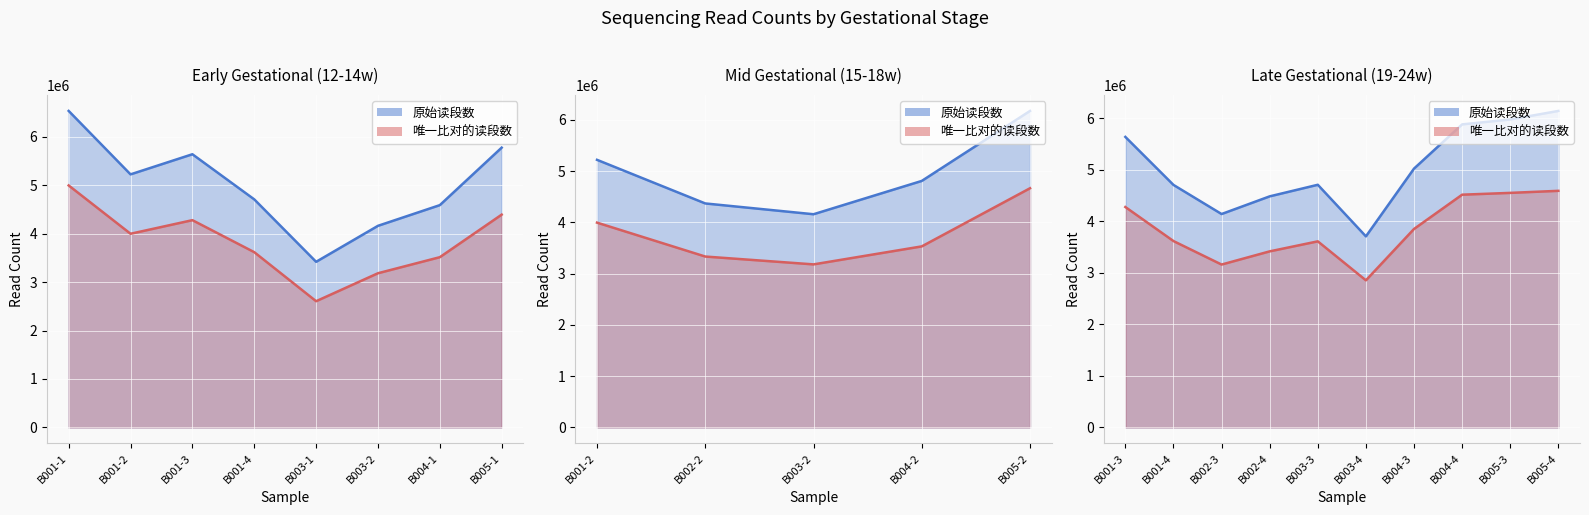

True or false: 唯一比对的读段数 has a value of 3182354 at B003-2.

True